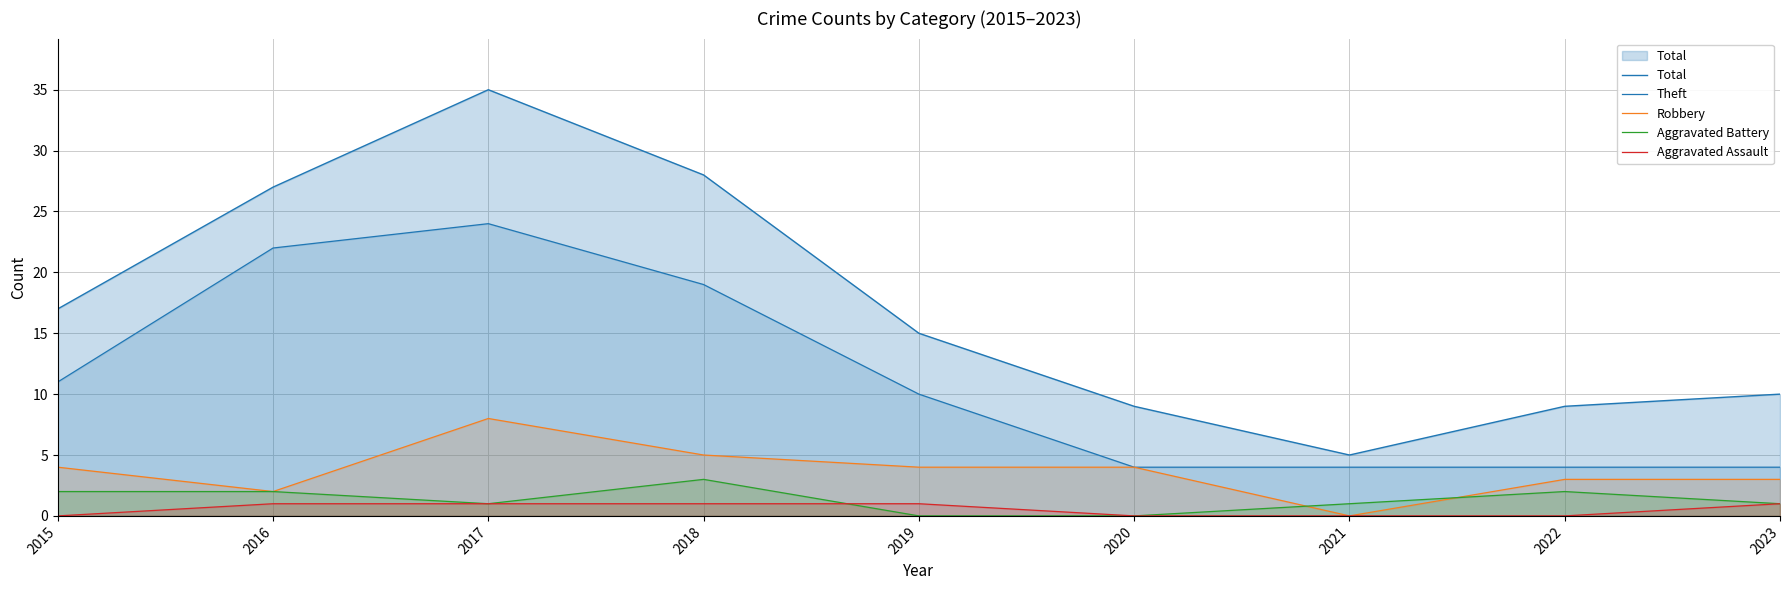

At which label is Total closest to 20?

2015